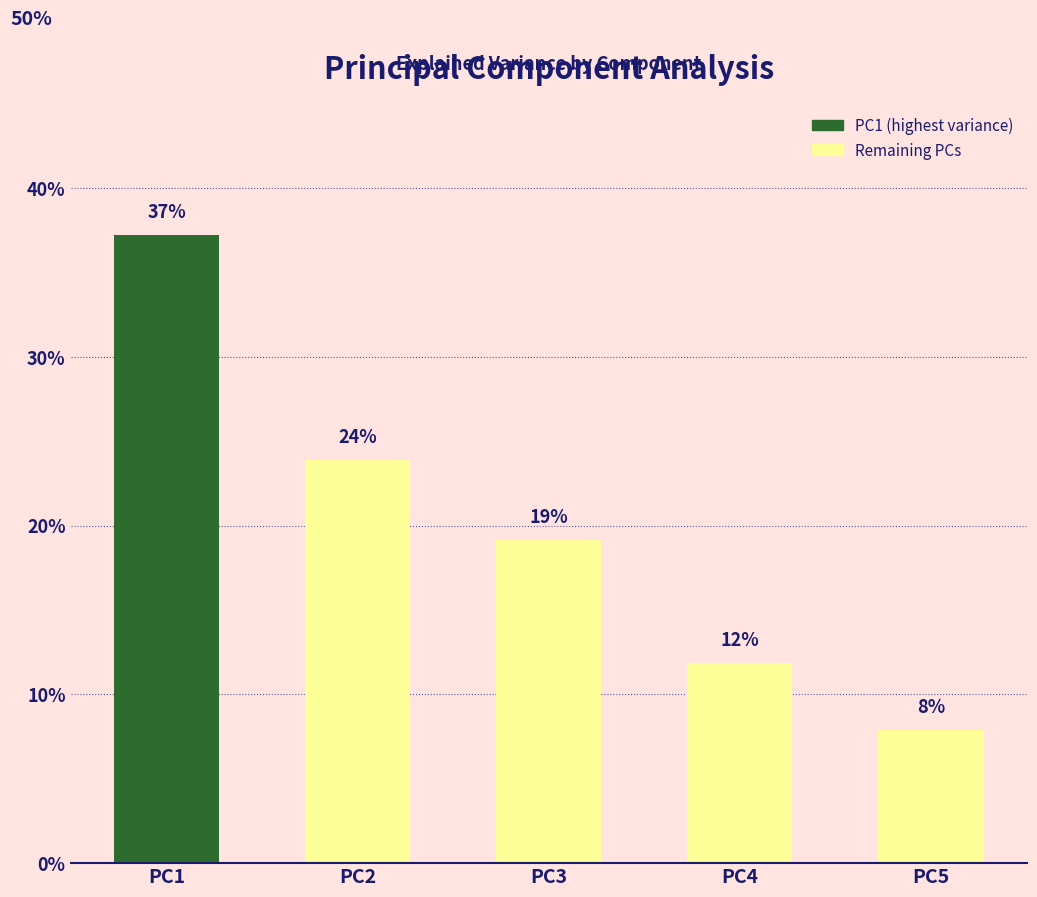

Are the bars horizontal?

No